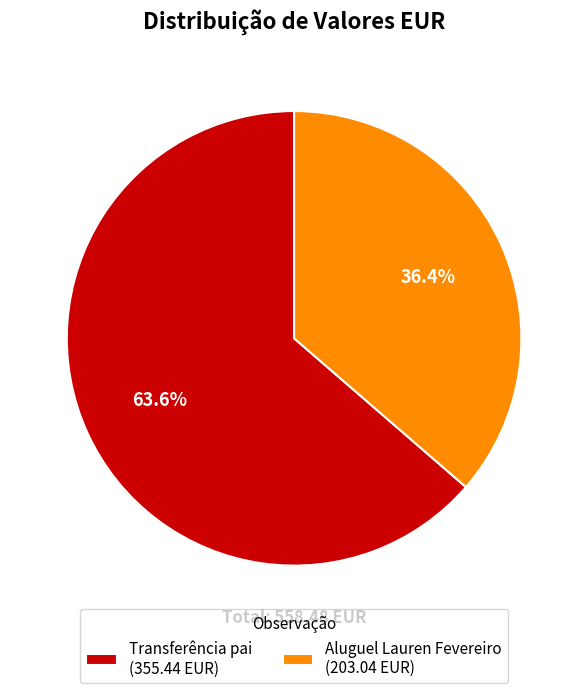

What percentage is the Transferência pai slice, to the nearest percent?

64%